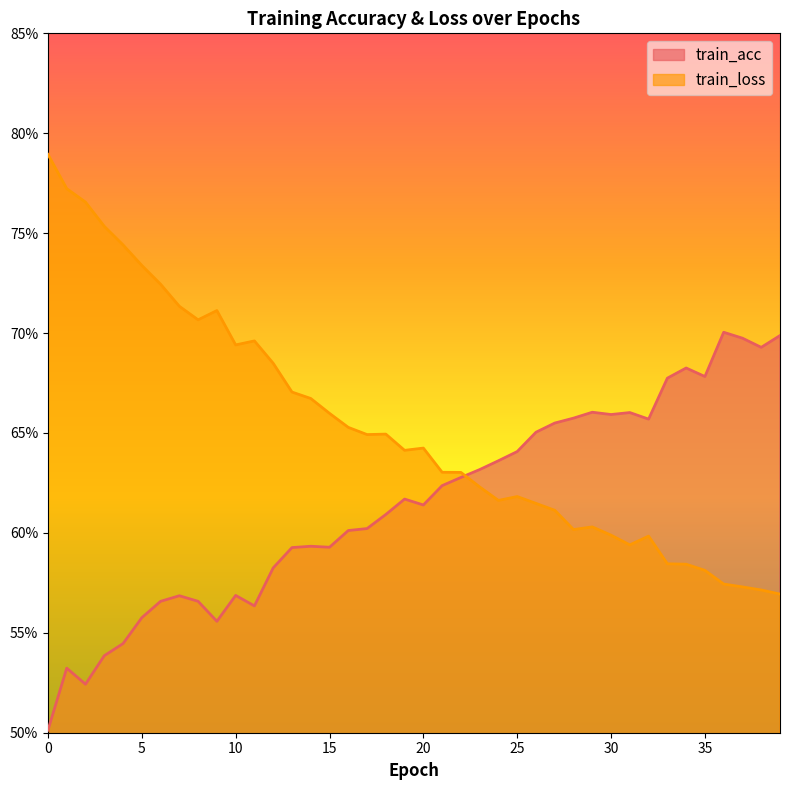

Which series changed the most between 9 and 24?

train_loss